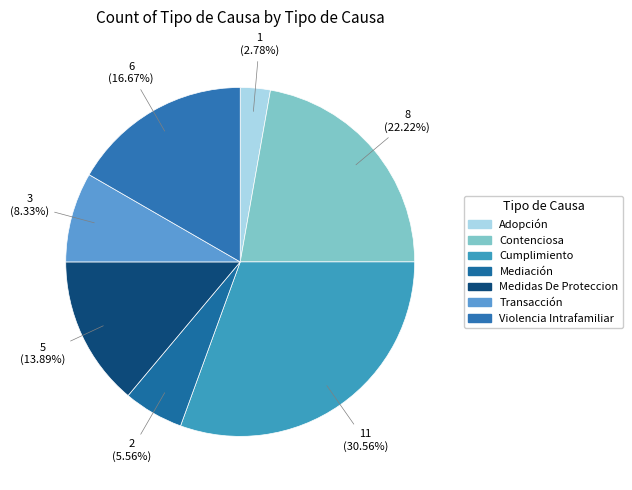

To the nearest percent, what is the average slice percentage?

14%